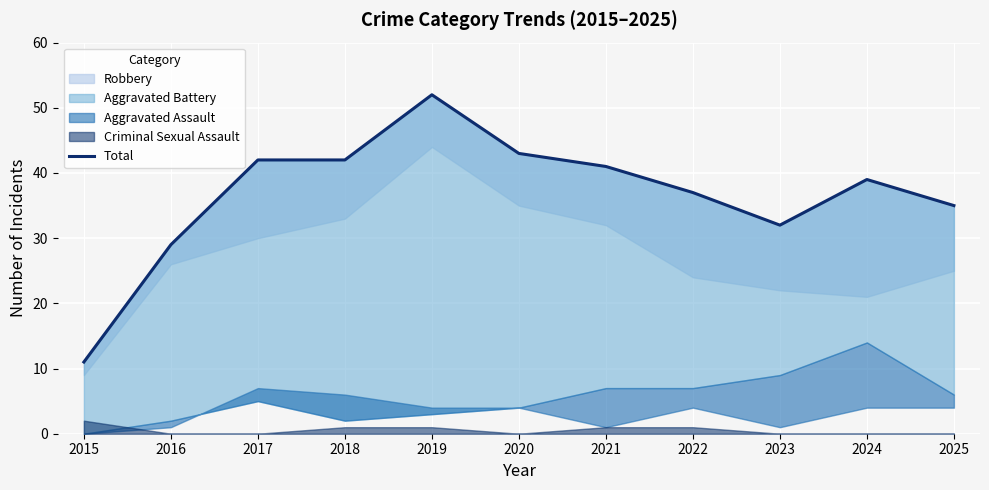

Reading left to right, list all the values displayed in this chart.

2015=11	2016=29	2017=42	2018=42	2019=52	2020=43	2021=41	2022=37	2023=32	2024=39	2025=35